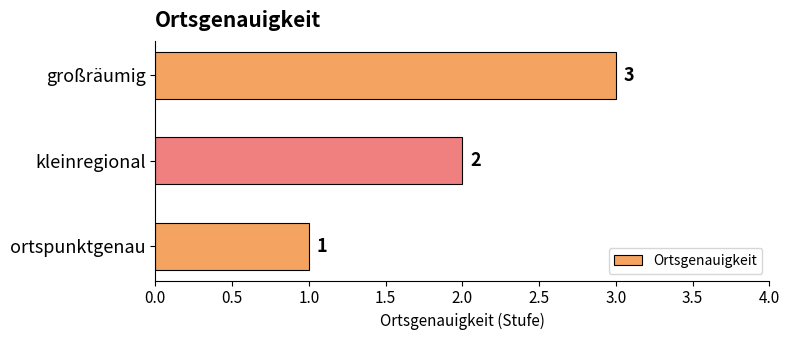

The value at großräumig is 3. True or false?

True